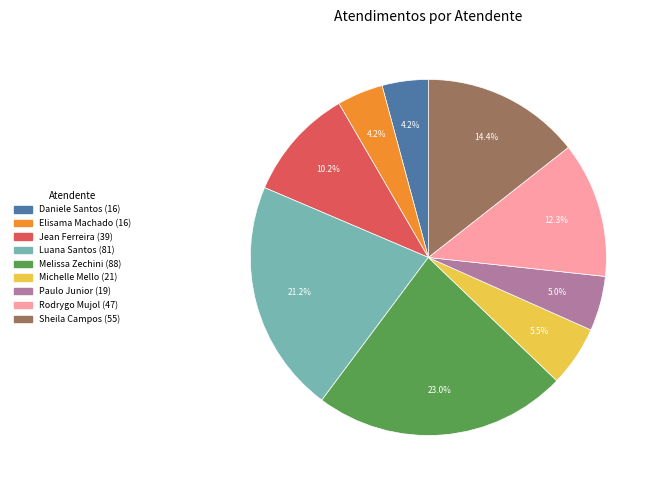

Is there any slice that represents more than half of the pie?

No